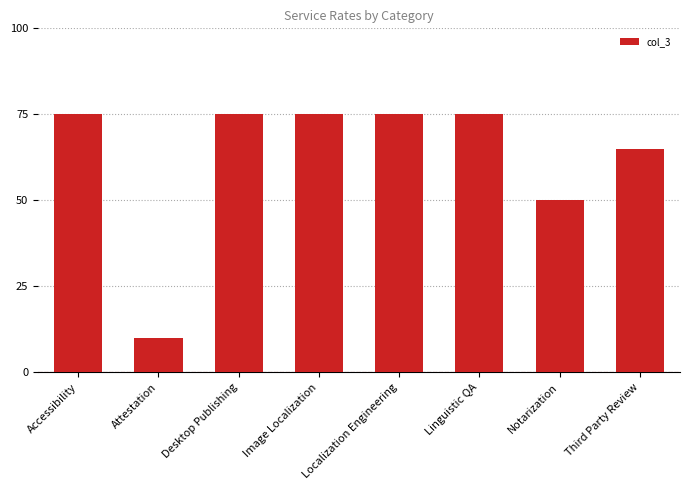

What is the sum of the values at Desktop Publishing and Notarization?

125